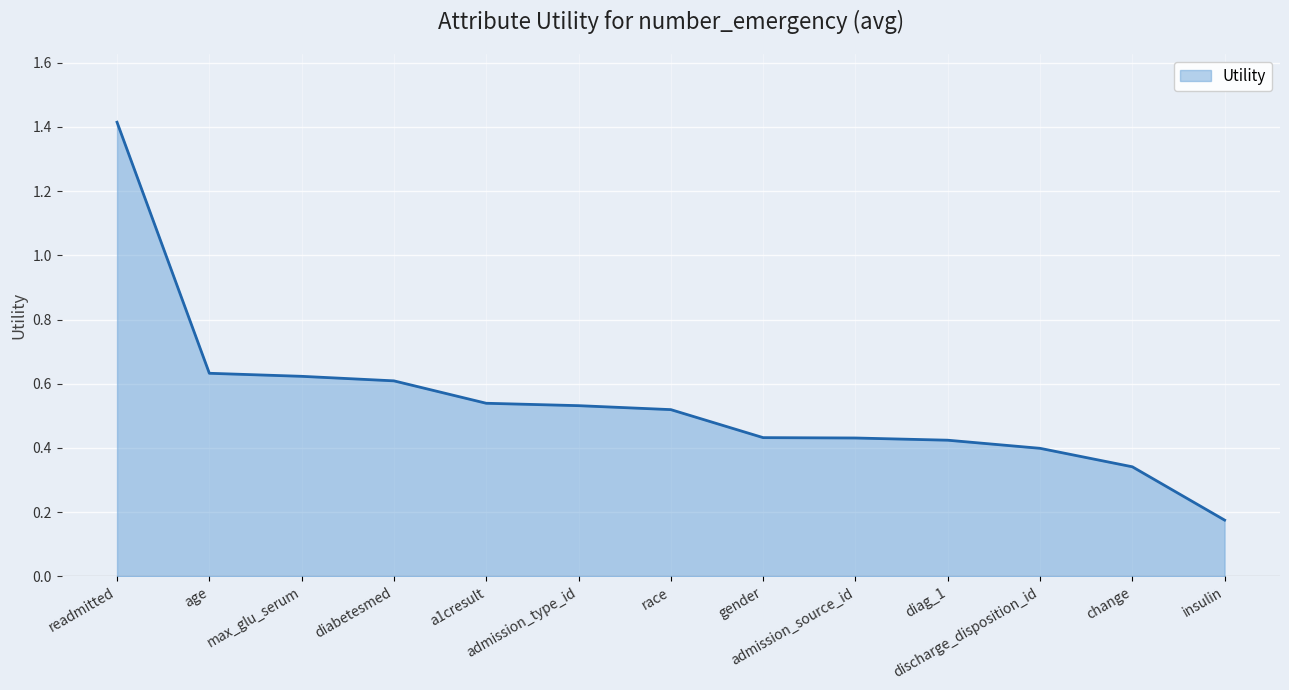

What is the difference between the maximum and minimum values?

1.2